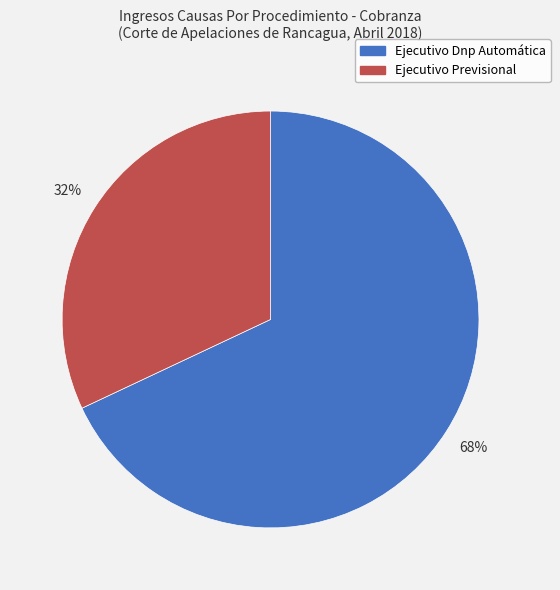

Which slice is the smallest?

Ejecutivo Previsional